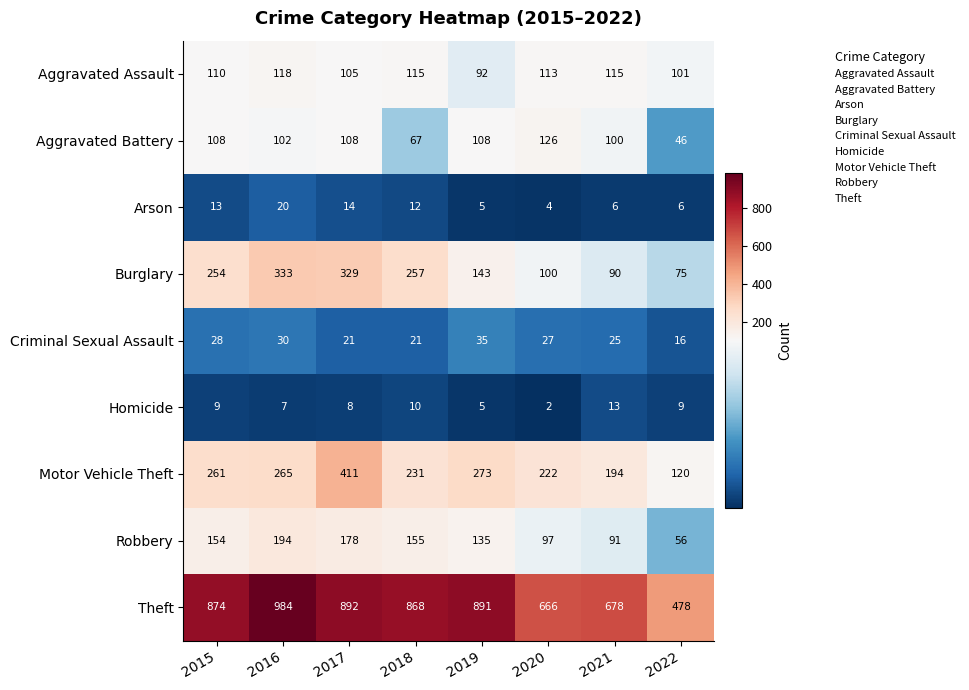

Where does the Criminal Sexual Assault series first go above 27?

2015